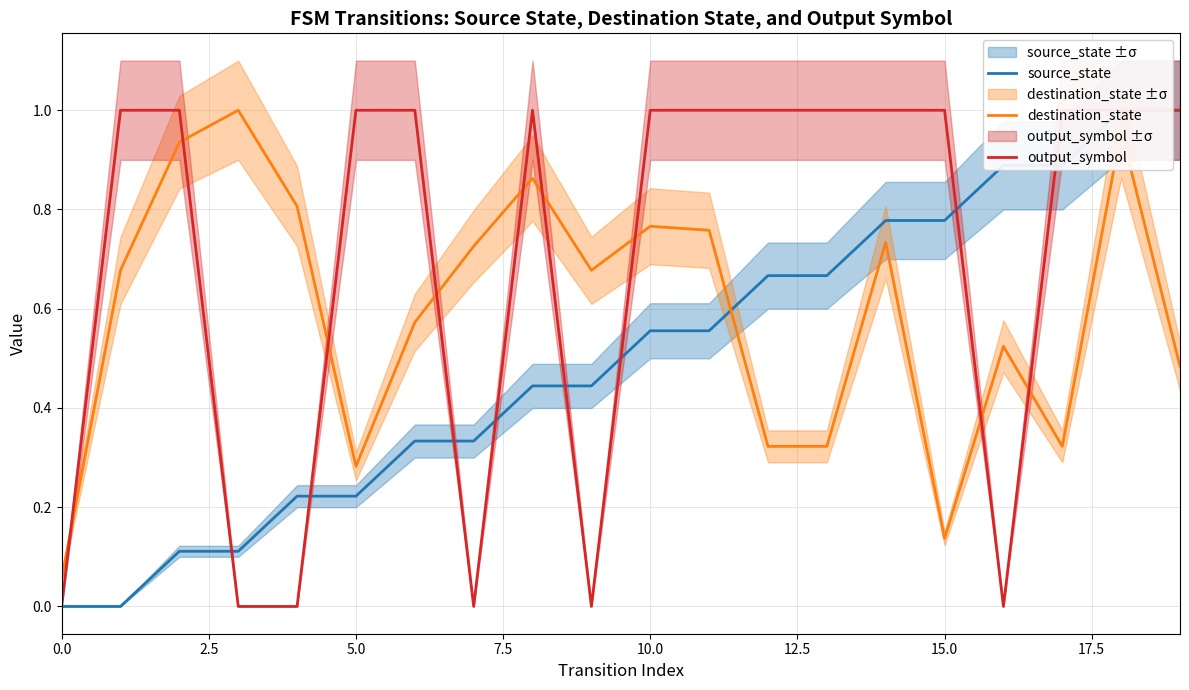

How many distinct data groups are displayed?

3